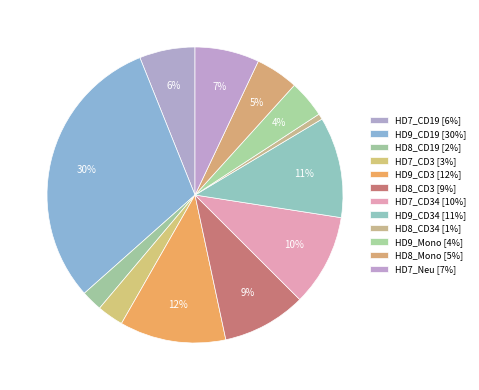

How many slices are in this pie chart?

12